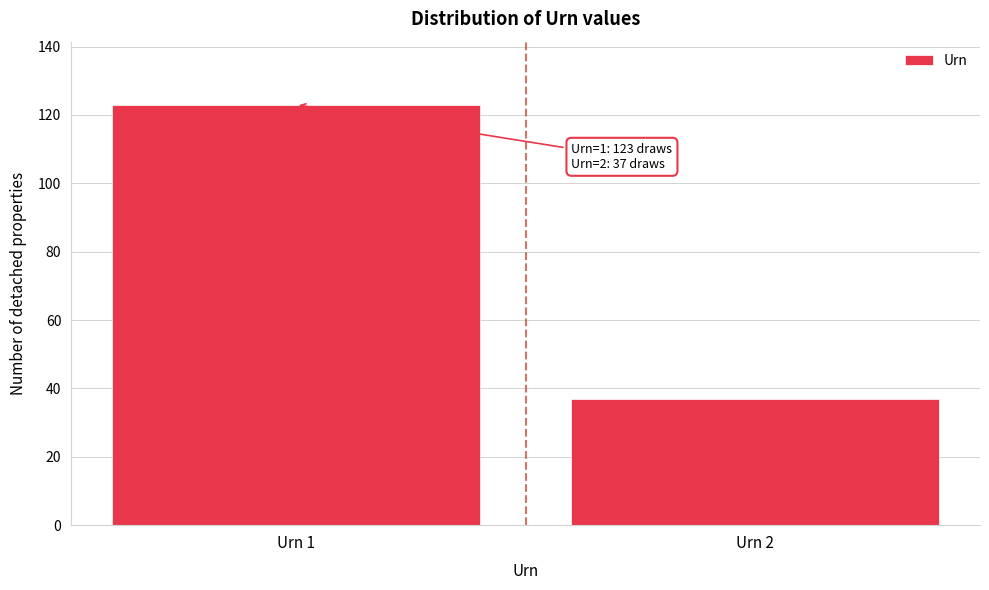

Reading right to left, extract all data points from this chart.

37	123